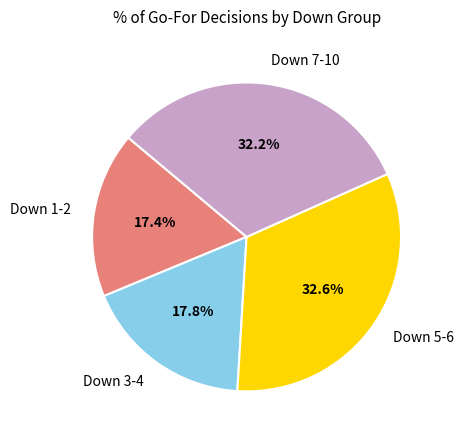

How many segments does this pie chart have?

4